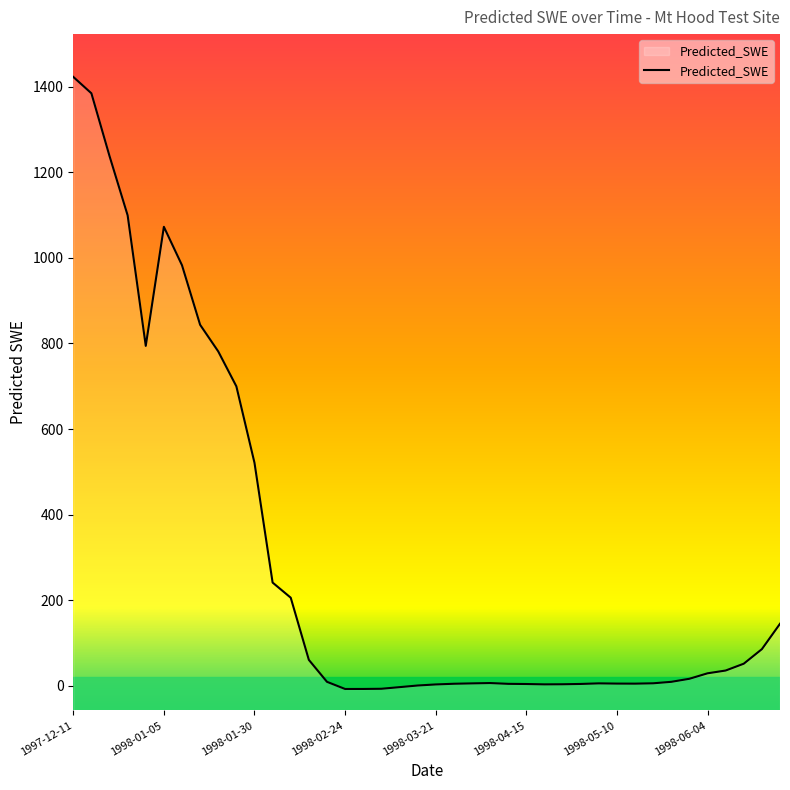

The value at 1998-02-04 is 152.1. True or false?

False